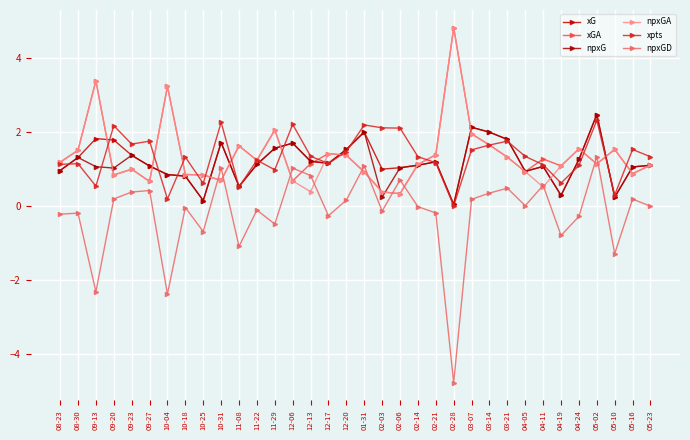

Is the value of xG at 12-06 greater than the value of npxGA at 04-24?

Yes